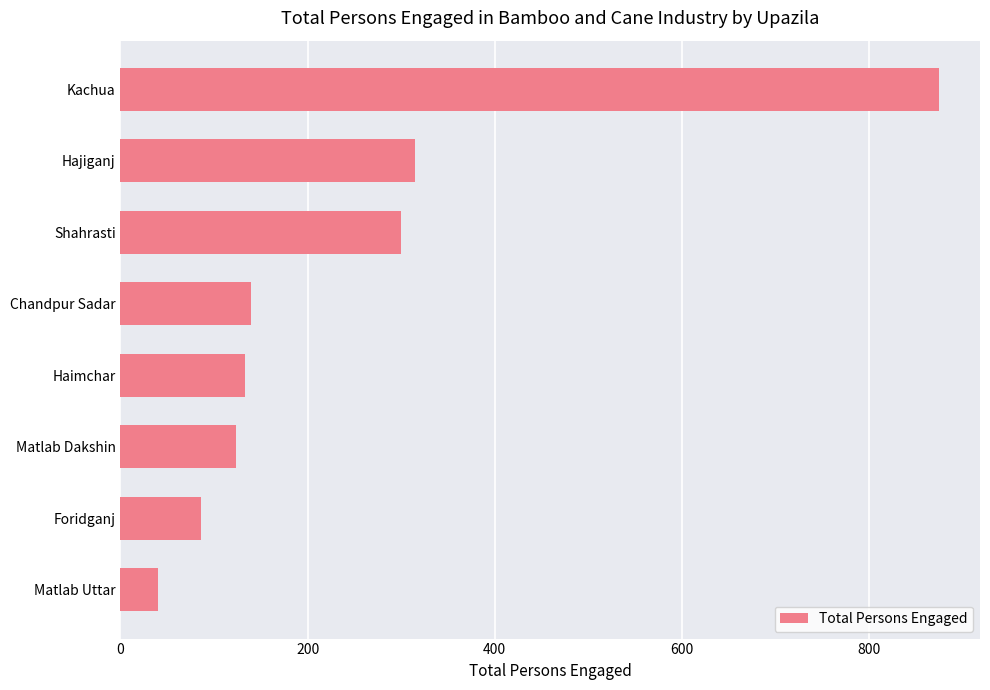

Reading bottom to top, what are all the values shown in this chart?

40	86	124	133	139	300	315	875